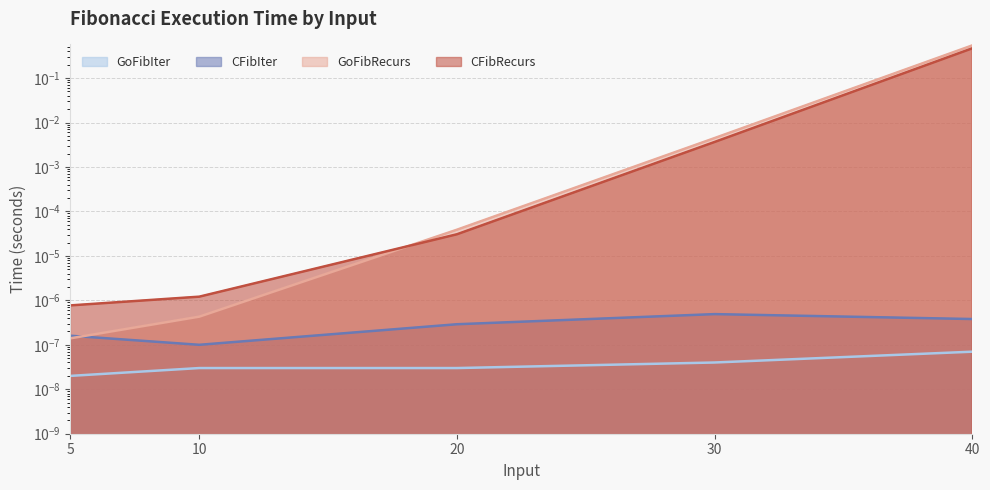

Which series has the largest total across all categories?

GoFibRecurs